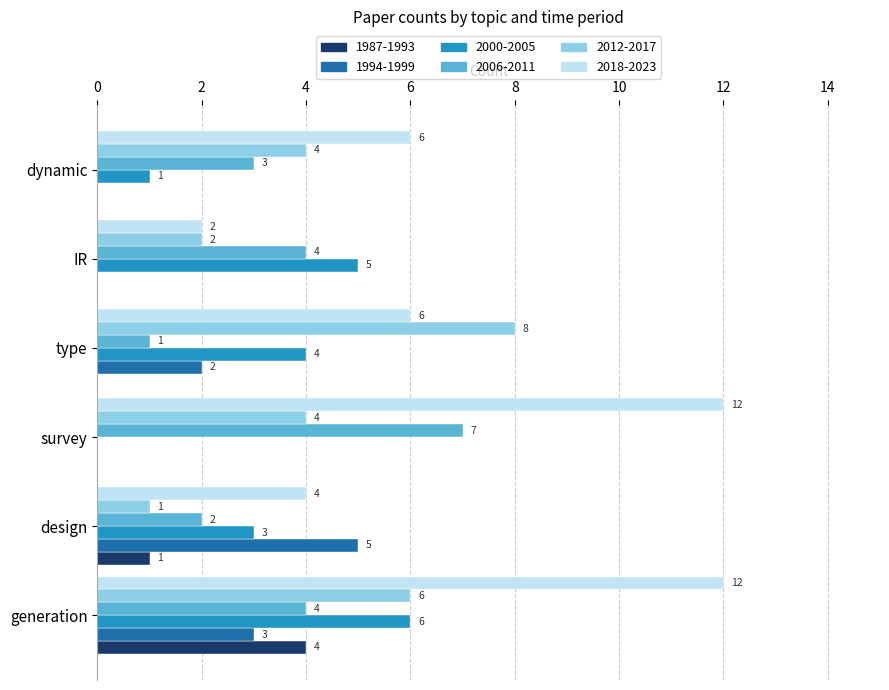

What is the approximate value of 2000-2005 at type?

4